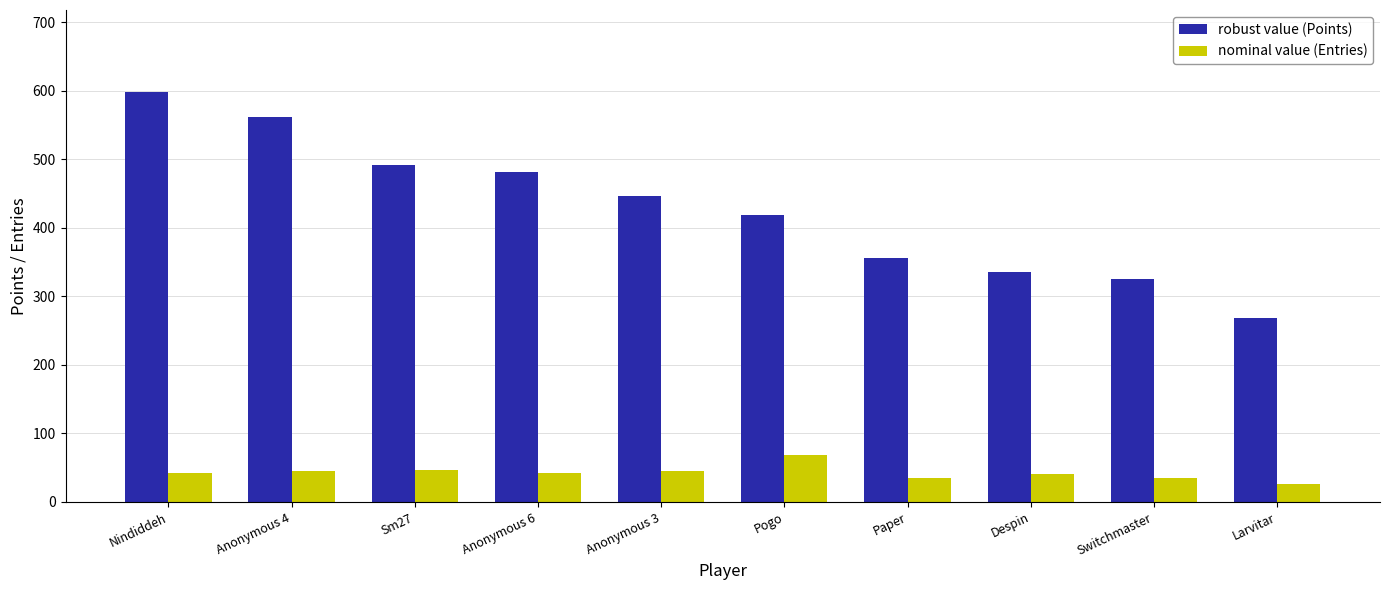

How many bars are there in total?

20